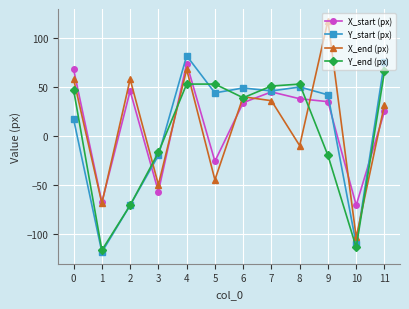

What is the value of the Y_start (px) point at the 9th from the left?

50